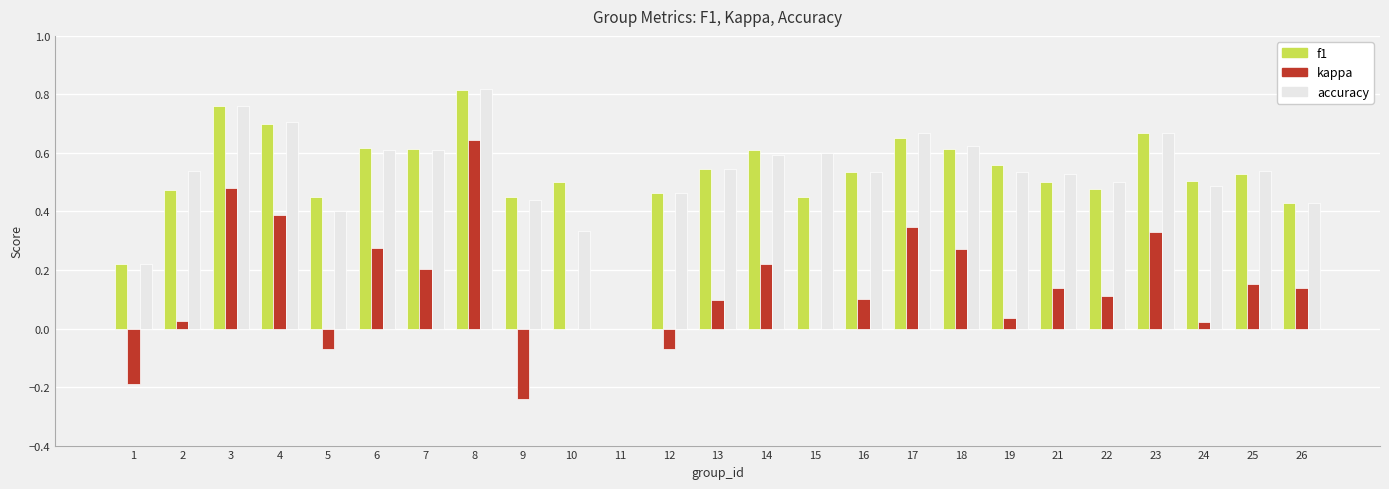

Are the bars horizontal?

No